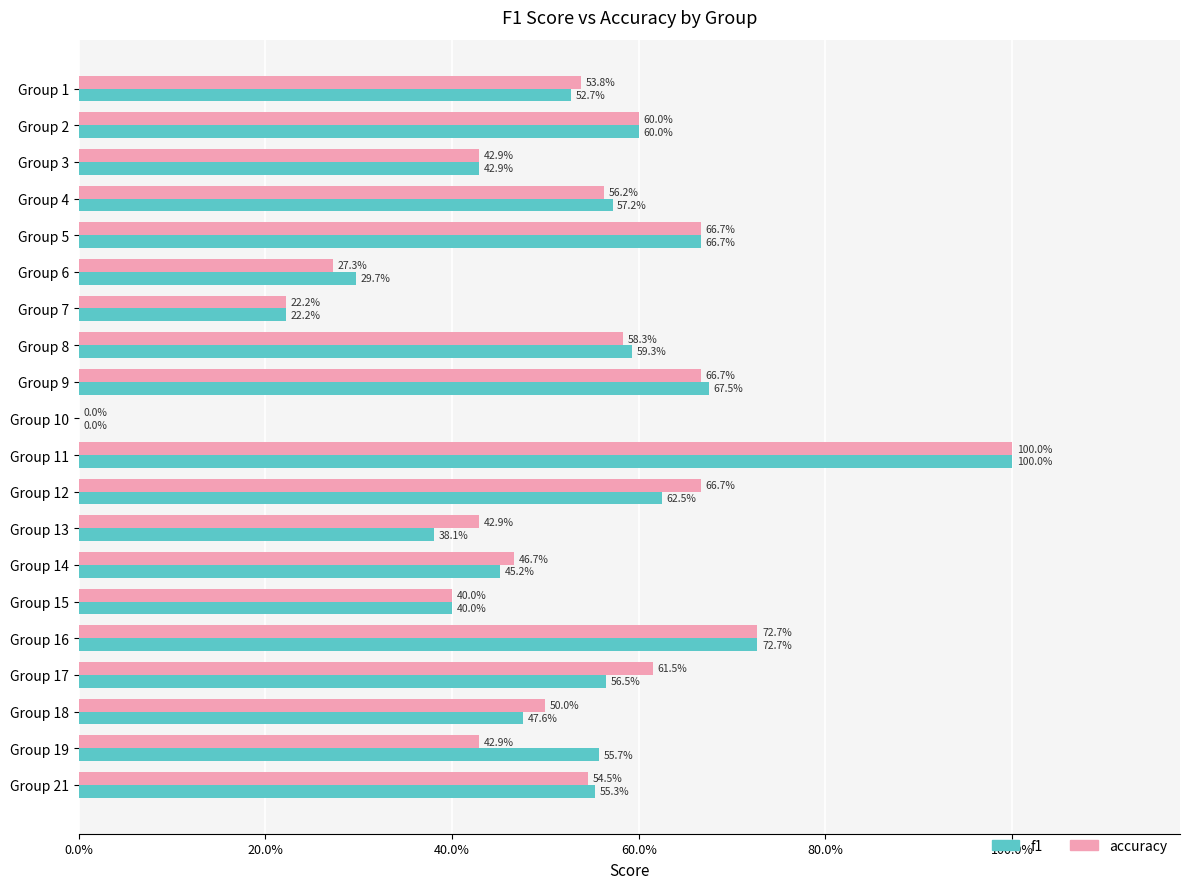

What are all the series names shown in the legend?

f1, accuracy